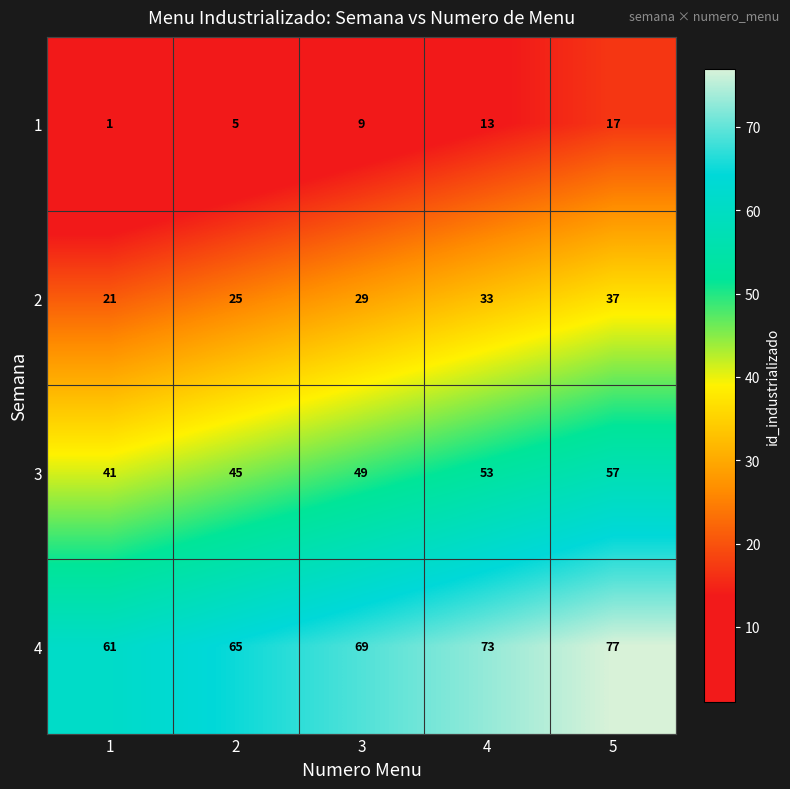

At which label is 4 closest to 69?

3